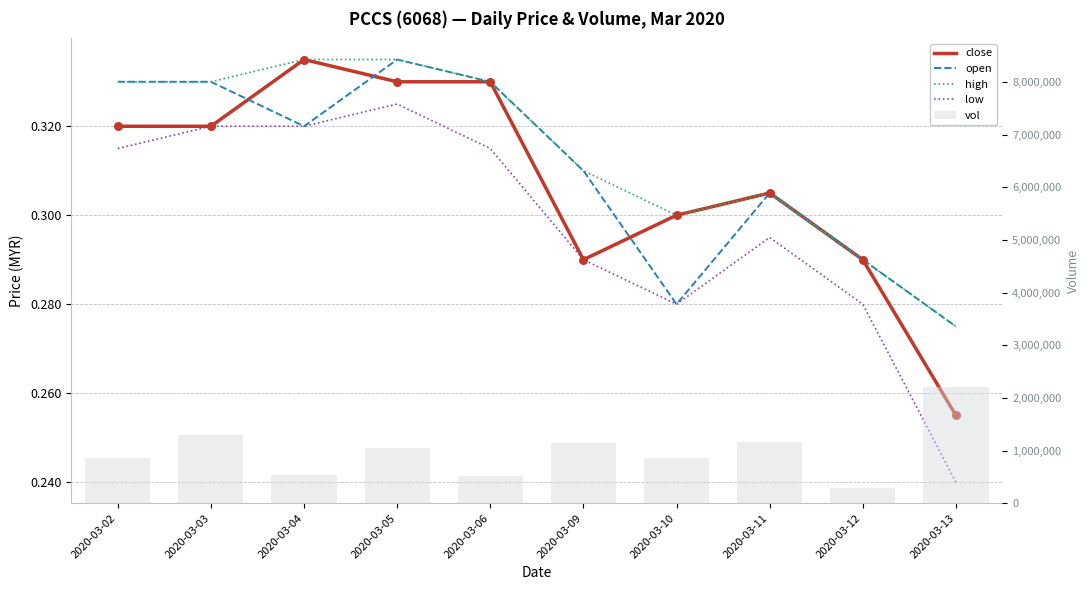

Which series reaches the minimum Y coordinate?

low